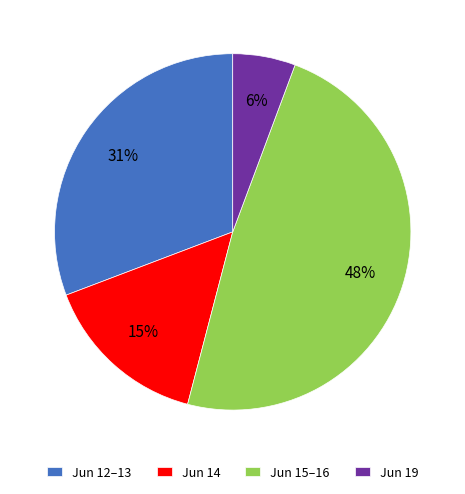

Is it true that Jun 15–16 is 48% of the pie?

True